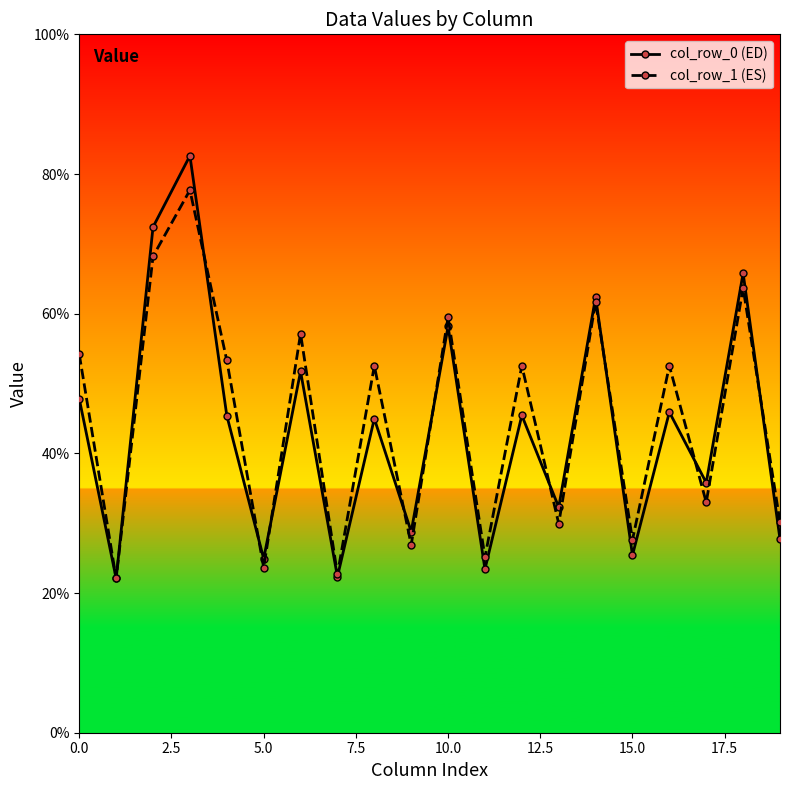

What is the minimum value for col_row_0 (ED)?

22.1